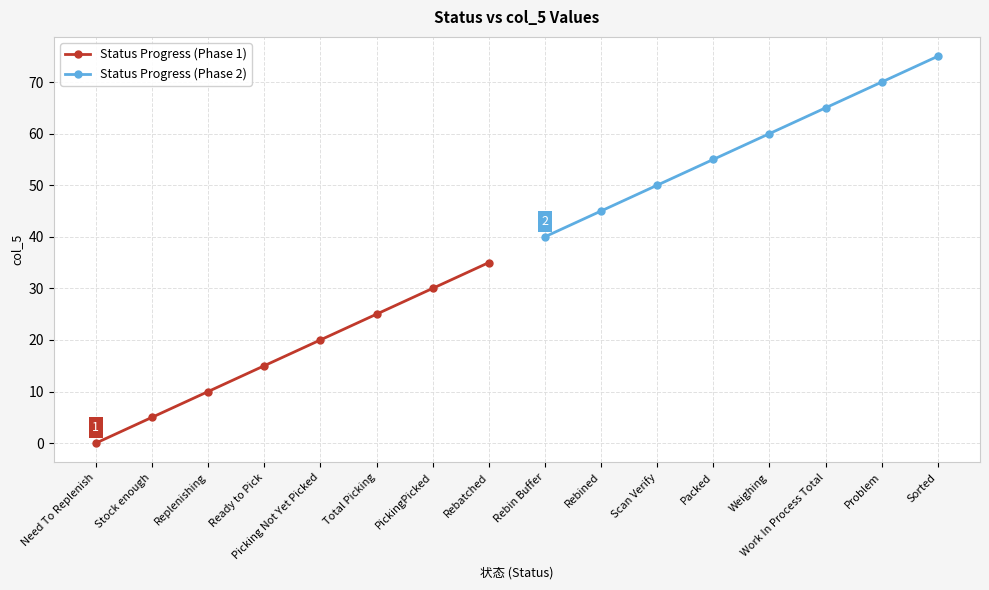

True or false: Status Progress (Phase 1) has a value of 25 at Total Picking.

True